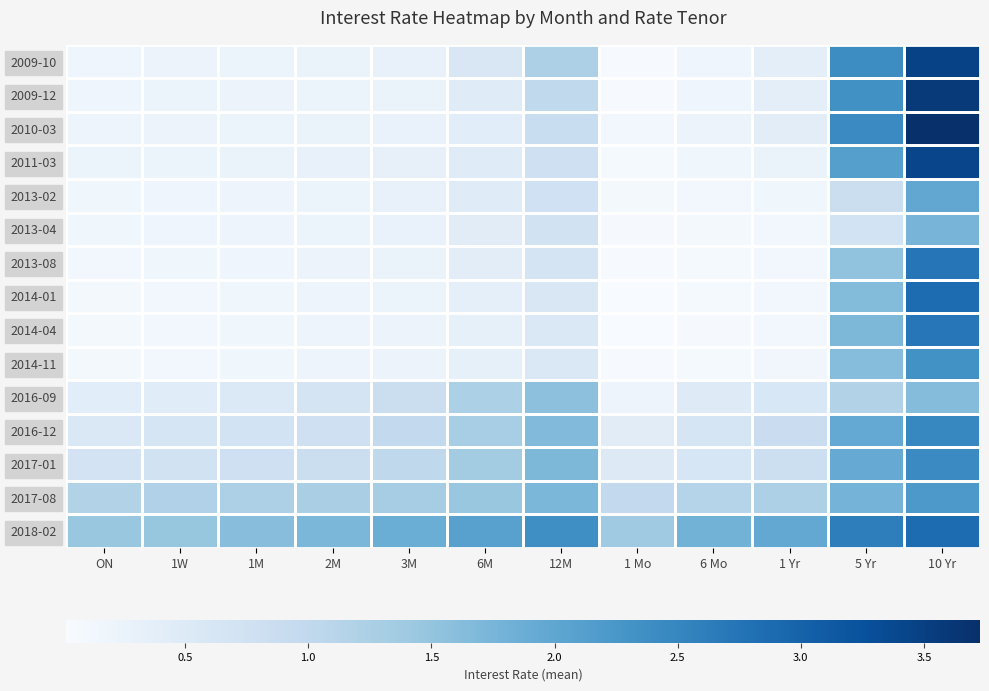

At how many categories does at least one series exceed 0?

12